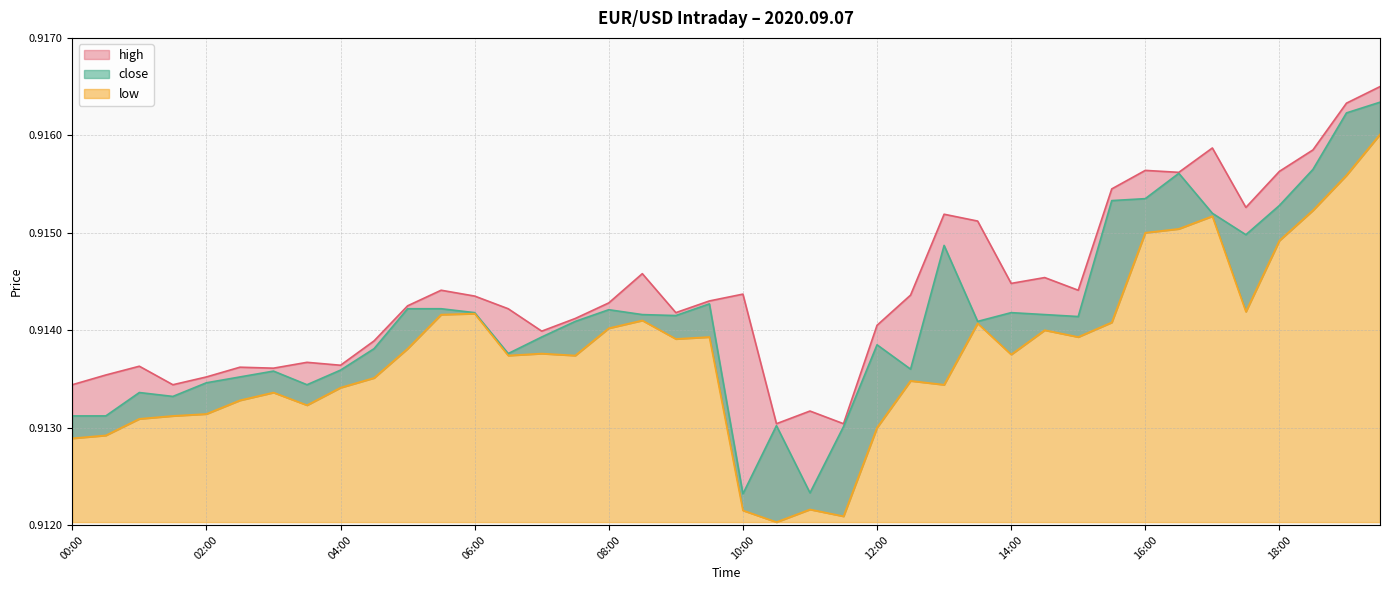

Reading left to right, what are all the values shown in this chart?

high: 0.9	0.9	0.9	0.9	0.9	0.9	0.9	0.9	0.9	0.9	0.9	0.9	0.9	0.9	0.9	0.9	0.9	0.9	0.9	0.9	0.9	0.9	0.9	0.9	0.9	0.9	0.9	0.9	0.9	0.9	0.9	0.9	0.9	0.9	0.9	0.9	0.9	0.9	0.9	0.9
low: 0.9	0.9	0.9	0.9	0.9	0.9	0.9	0.9	0.9	0.9	0.9	0.9	0.9	0.9	0.9	0.9	0.9	0.9	0.9	0.9	0.9	0.9	0.9	0.9	0.9	0.9	0.9	0.9	0.9	0.9	0.9	0.9	0.9	0.9	0.9	0.9	0.9	0.9	0.9	0.9
close: 0.9	0.9	0.9	0.9	0.9	0.9	0.9	0.9	0.9	0.9	0.9	0.9	0.9	0.9	0.9	0.9	0.9	0.9	0.9	0.9	0.9	0.9	0.9	0.9	0.9	0.9	0.9	0.9	0.9	0.9	0.9	0.9	0.9	0.9	0.9	0.9	0.9	0.9	0.9	0.9